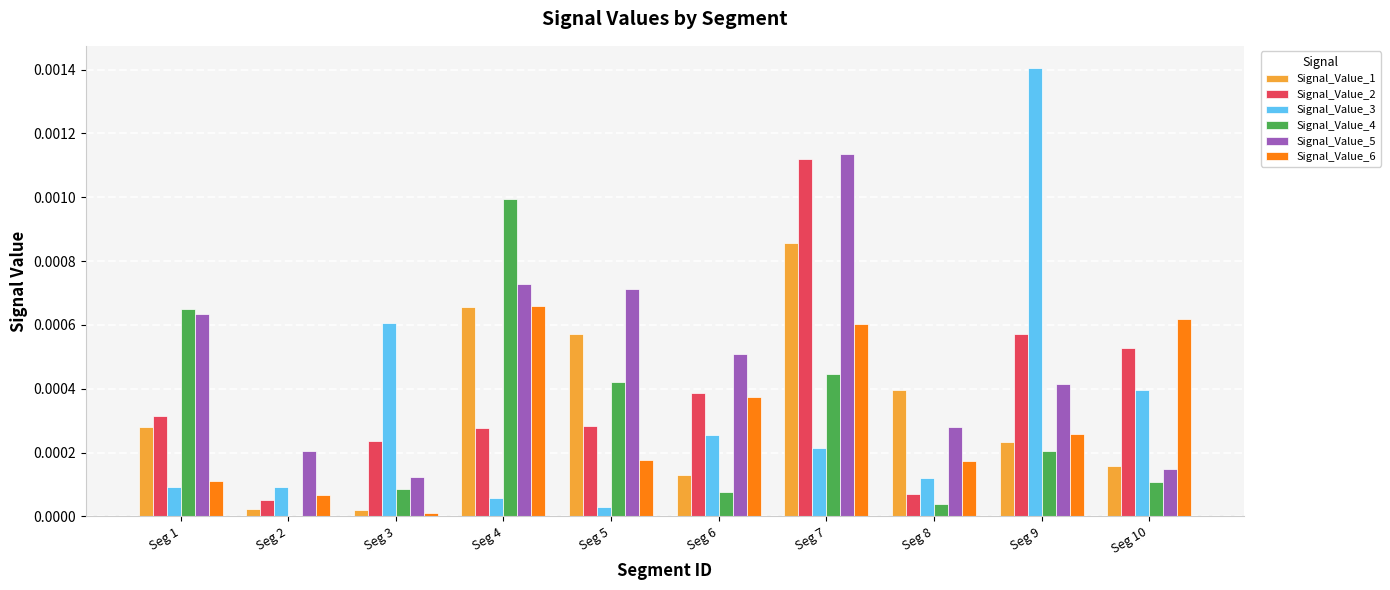

At which label does Signal_Value_5 reach its peak?

Seg 7